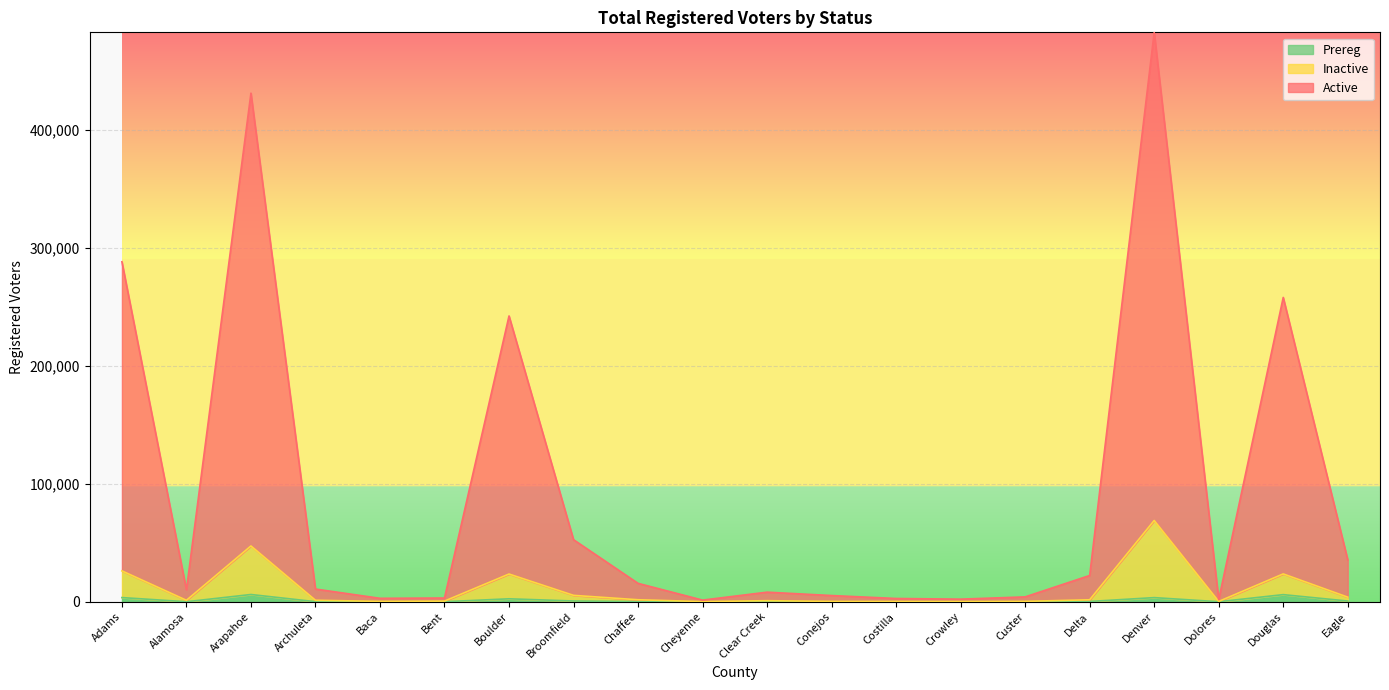

The value of Prereg at Bent is 49. True or false?

False